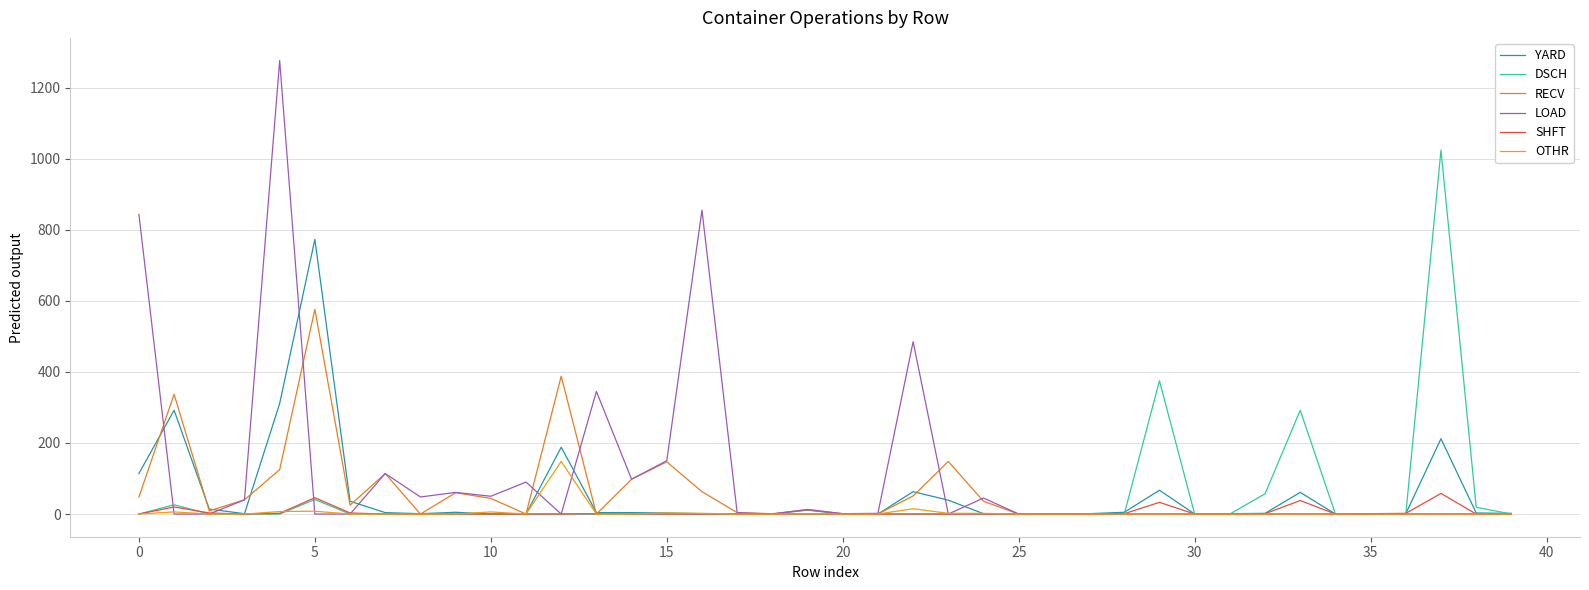

How many lines are shown in the chart?

6